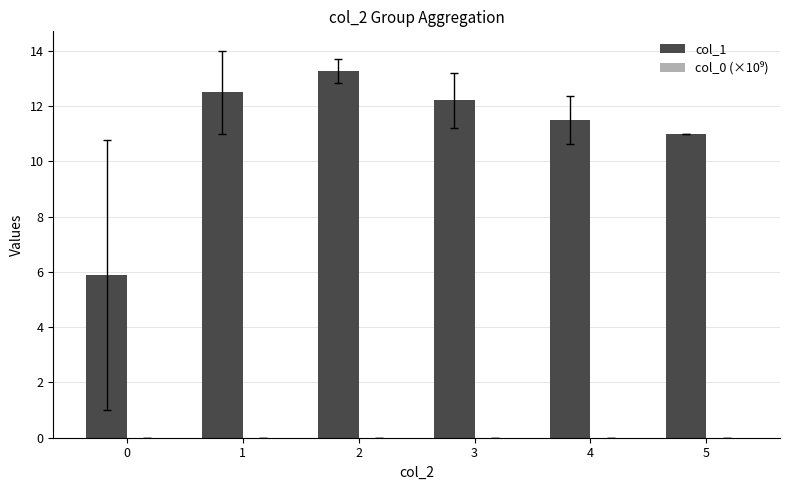

How many categories are shown in the chart?

6